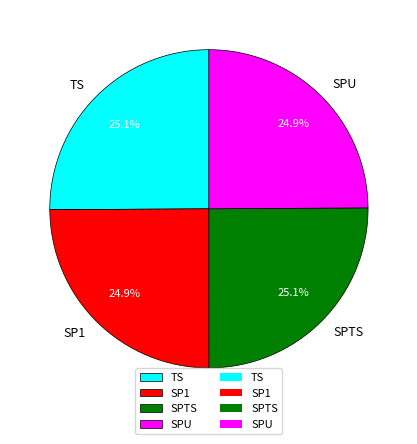

What is the total percentage of TS and SPTS?

50.2%